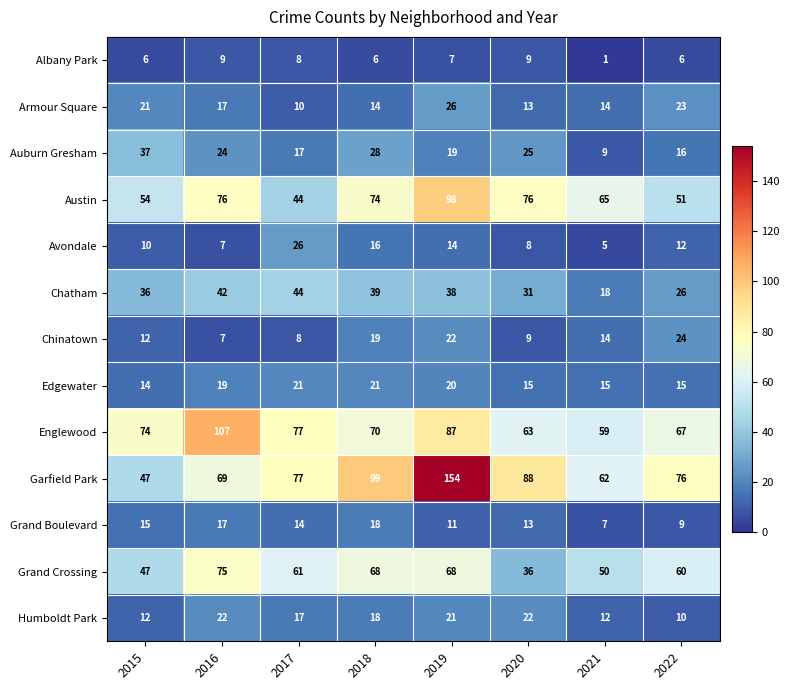

Which label corresponds to the largest value in the chart?

2019